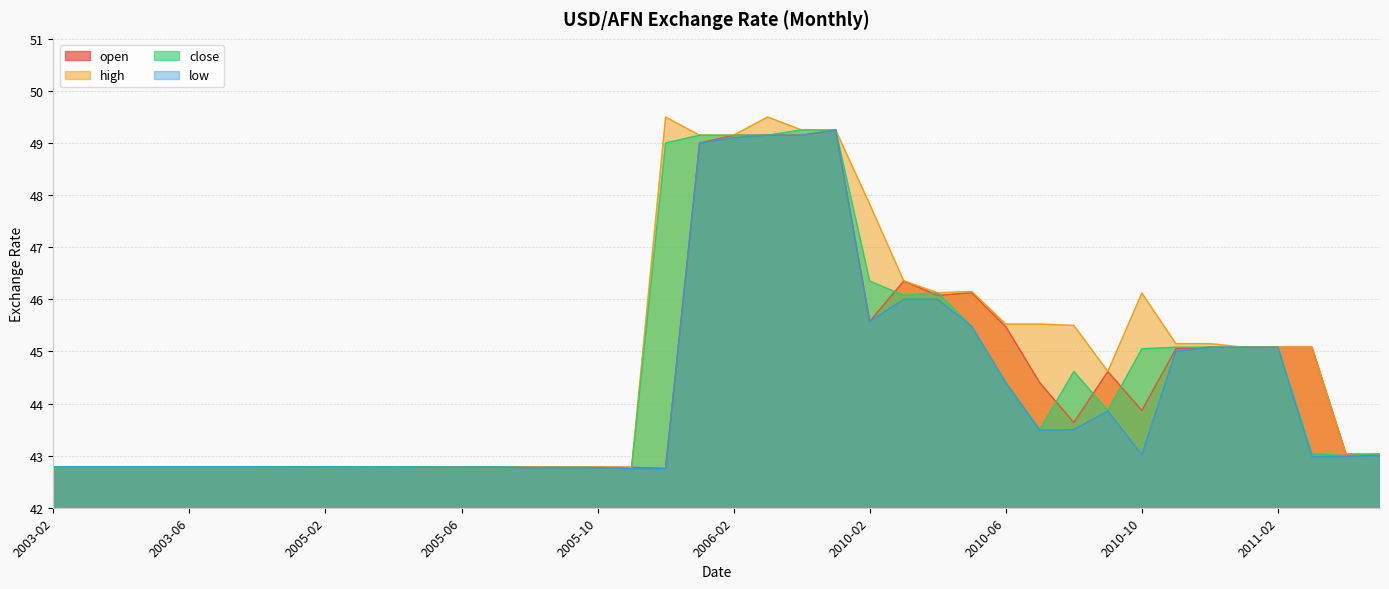

Reading left to right, what are all the values shown in this chart?

open: 42.8	42.8	42.8	42.8	42.8	42.8	42.8	42.8	42.8	42.8	42.8	42.8	42.8	42.8	42.8	42.8	42.8	42.8	42.8	49.0	49.1	49.1	49.1	49.2	45.6	46.4	46.1	46.1	45.5	44.4	43.6	44.6	43.9	45.0	45.1	45.1	45.1	45.1	43.0	43.0
high: 42.8	42.8	42.8	42.8	42.8	42.8	42.8	42.8	42.8	42.8	42.8	42.8	42.8	42.8	42.8	42.8	42.8	42.8	49.5	49.1	49.1	49.5	49.2	49.2	47.8	46.4	46.1	46.1	45.5	45.5	45.5	44.6	46.1	45.1	45.1	45.1	45.1	45.1	43.0	43.0
close: 42.8	42.8	42.8	42.8	42.8	42.8	42.8	42.8	42.8	42.8	42.8	42.8	42.8	42.8	42.8	42.8	42.8	42.8	49.0	49.1	49.1	49.1	49.2	49.2	46.4	46.1	46.1	45.5	44.4	43.5	44.6	43.9	45.0	45.1	45.1	45.1	45.1	43.0	43.0	43.0
low: 42.8	42.8	42.8	42.8	42.8	42.8	42.8	42.8	42.8	42.8	42.8	42.8	42.8	42.8	42.8	42.8	42.8	42.8	42.8	49.0	49.1	49.1	49.1	49.2	45.6	46.0	46.0	45.5	44.4	43.5	43.5	43.9	43.0	45.0	45.1	45.1	45.1	43.0	43.0	43.0